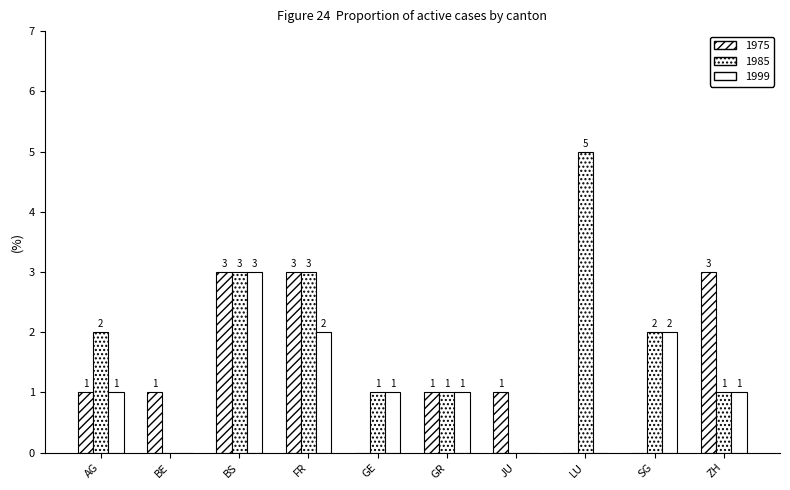

What is the average value of the 1999 series?

1